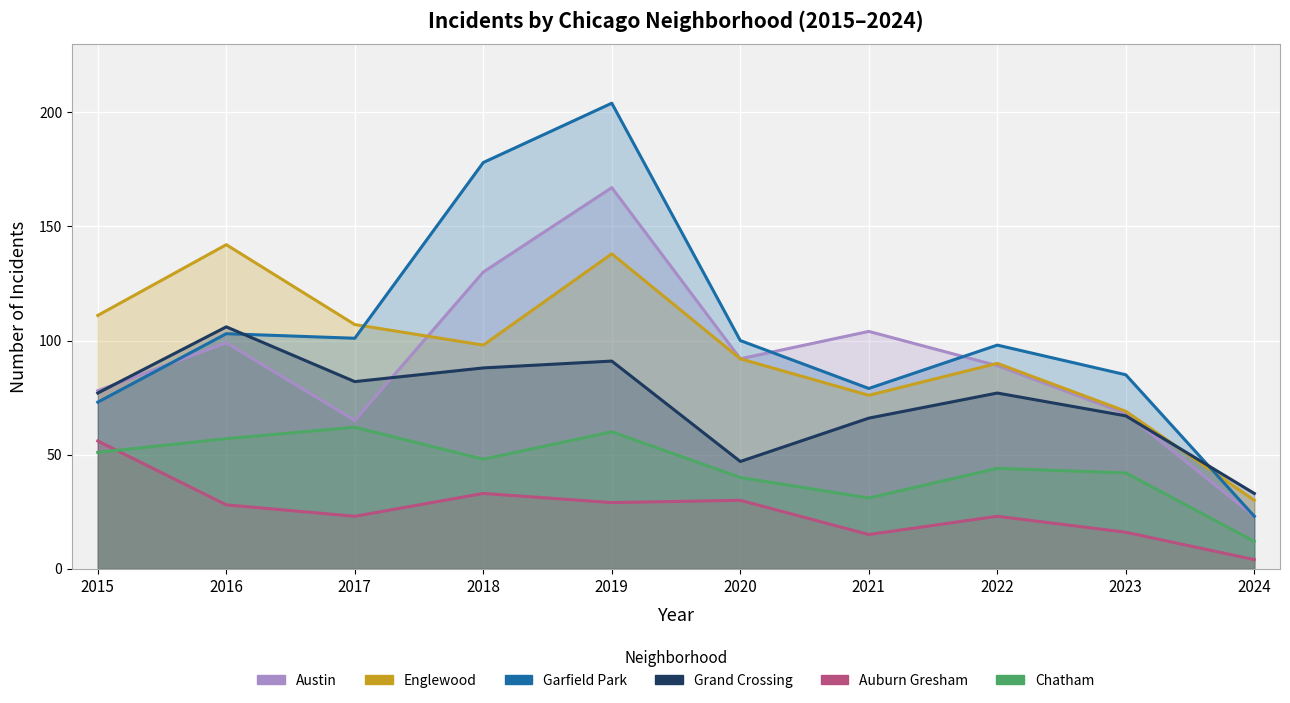

At how many categories does at least one series exceed 19?

10